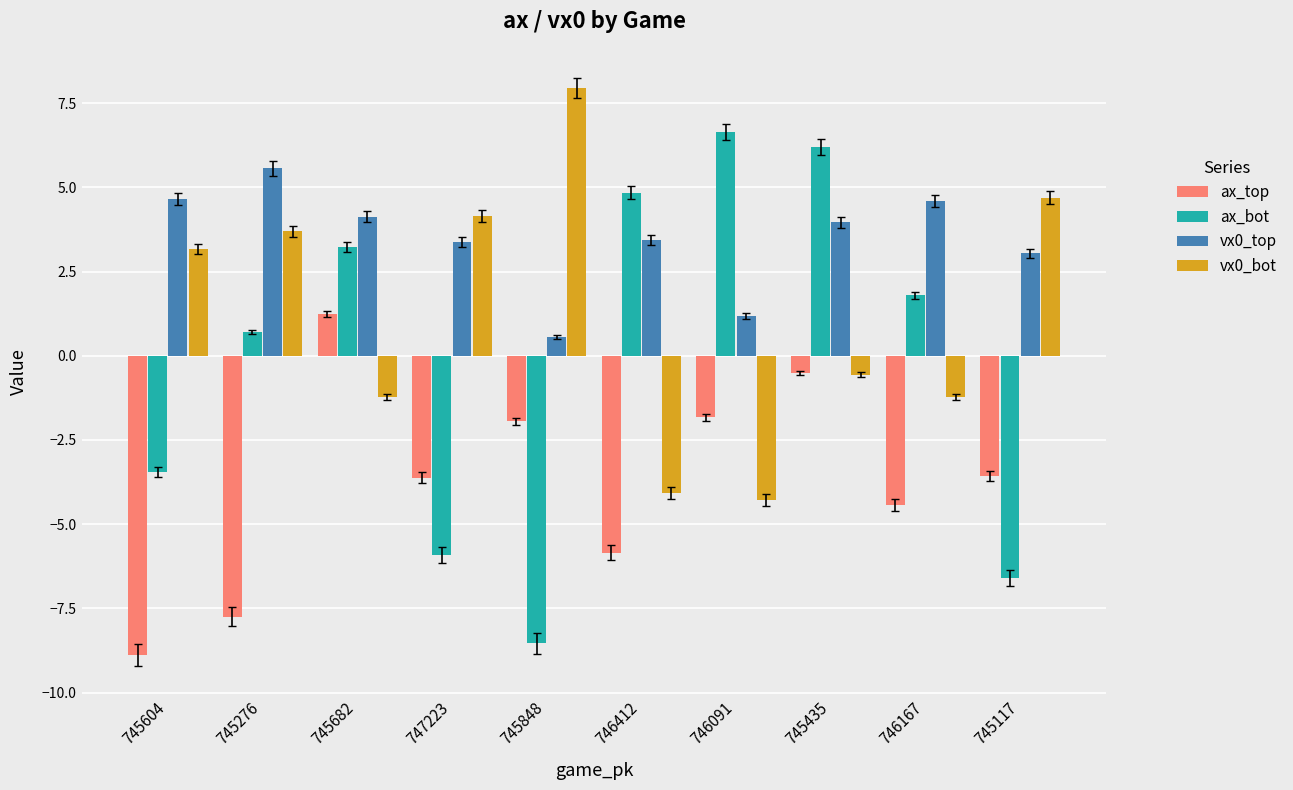

What is the difference between the highest and lowest values at 747223?

10.1